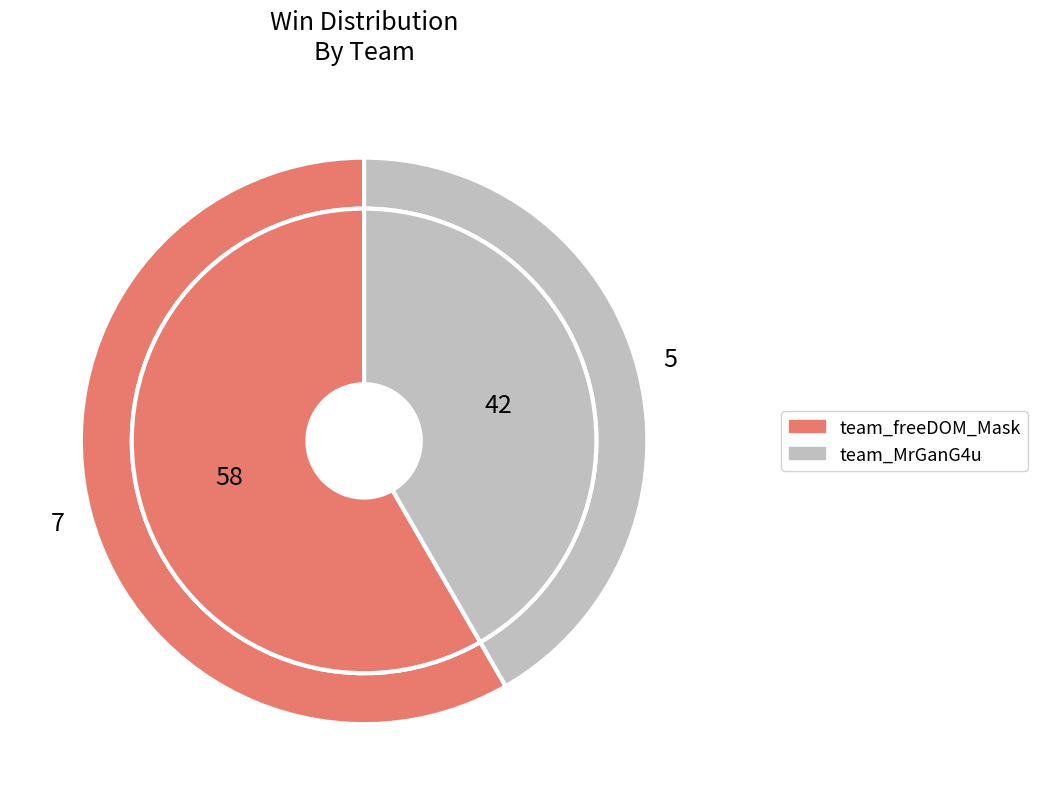

What is the majority slice?

team_freeDOM_Mask